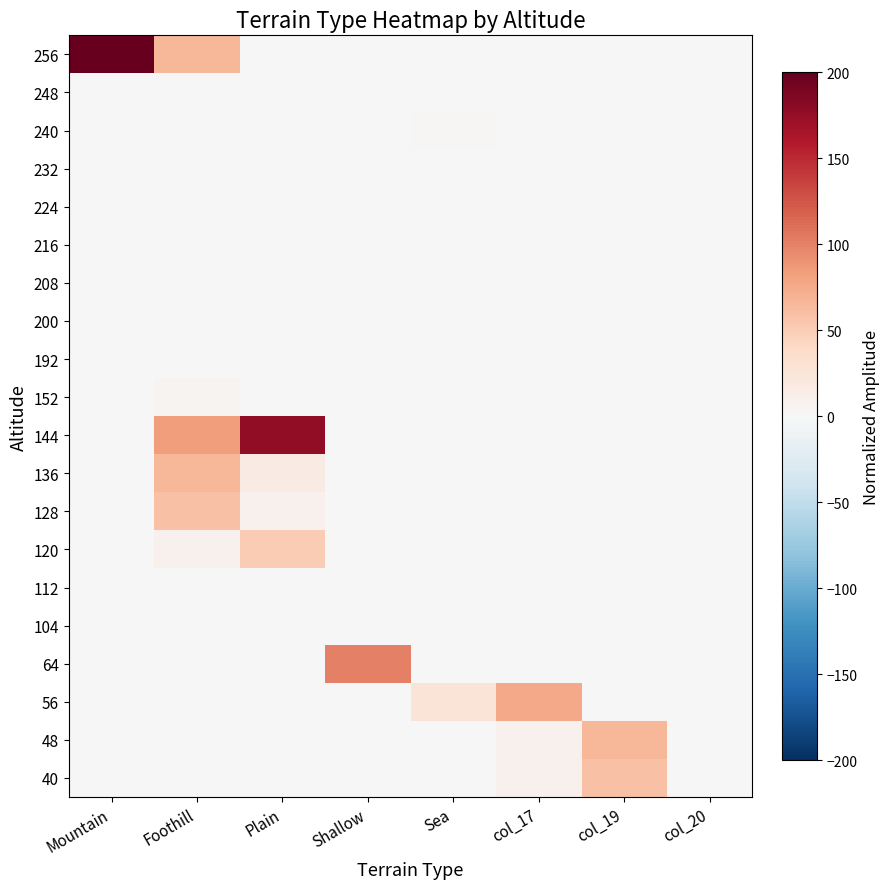

At how many categories does at least one series exceed 9?

7